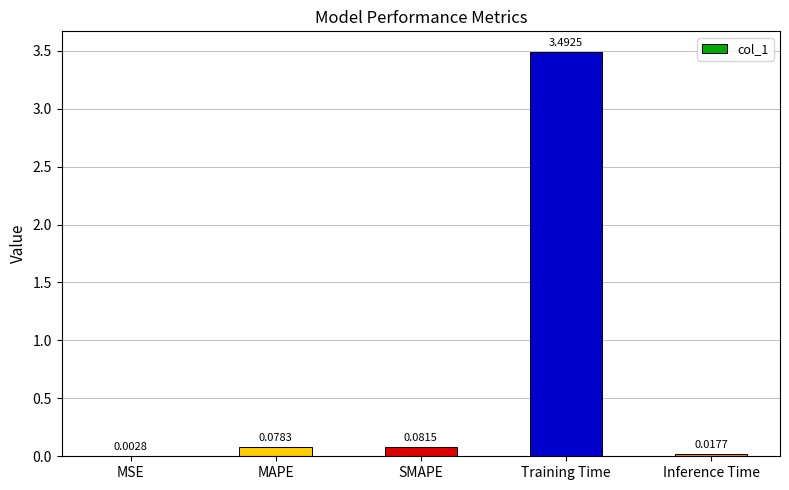

At which category does the chart reach its peak across all series?

Training Time